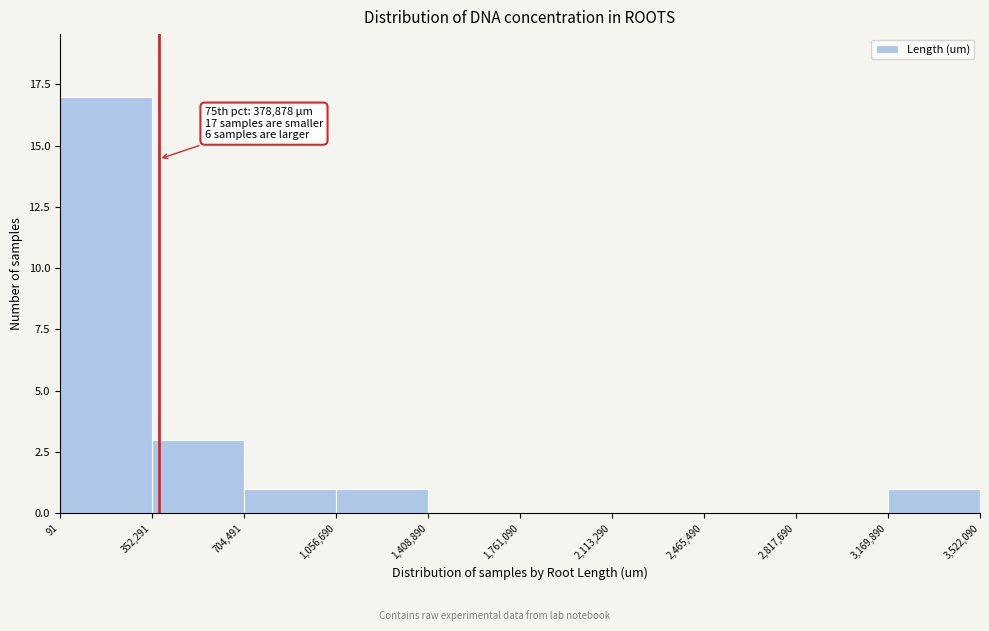

Which range on the x-axis has the tallest bar?

91 to 352,291